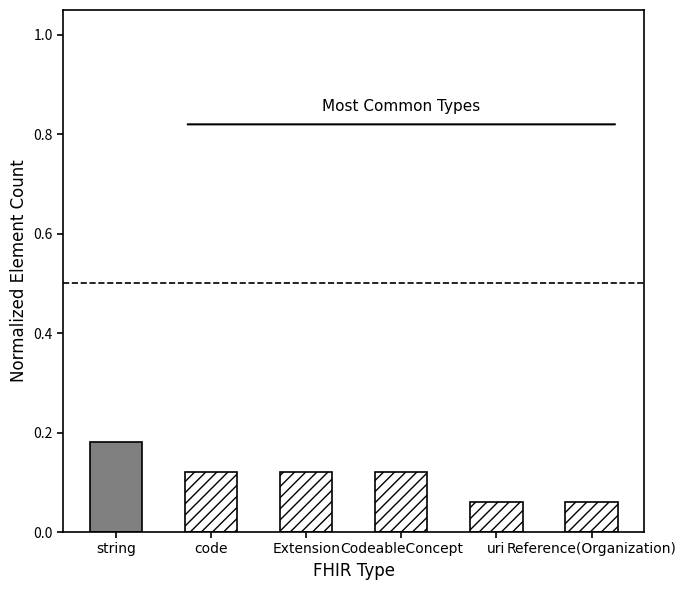

Which label corresponds to the largest value in the chart?

code